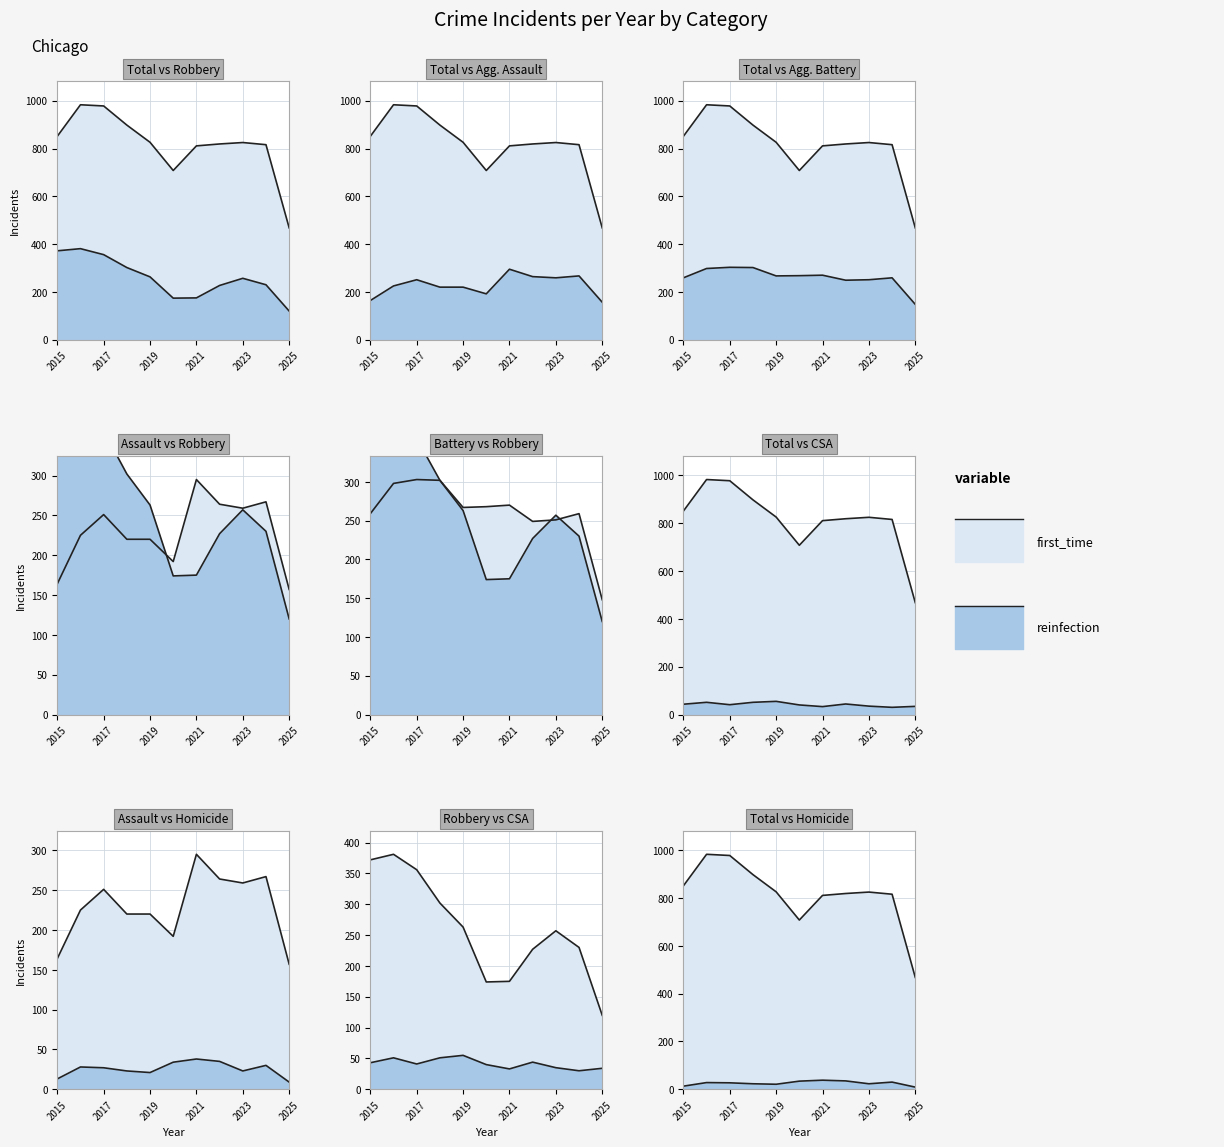

Which label corresponds to the largest value in the chart?

2016